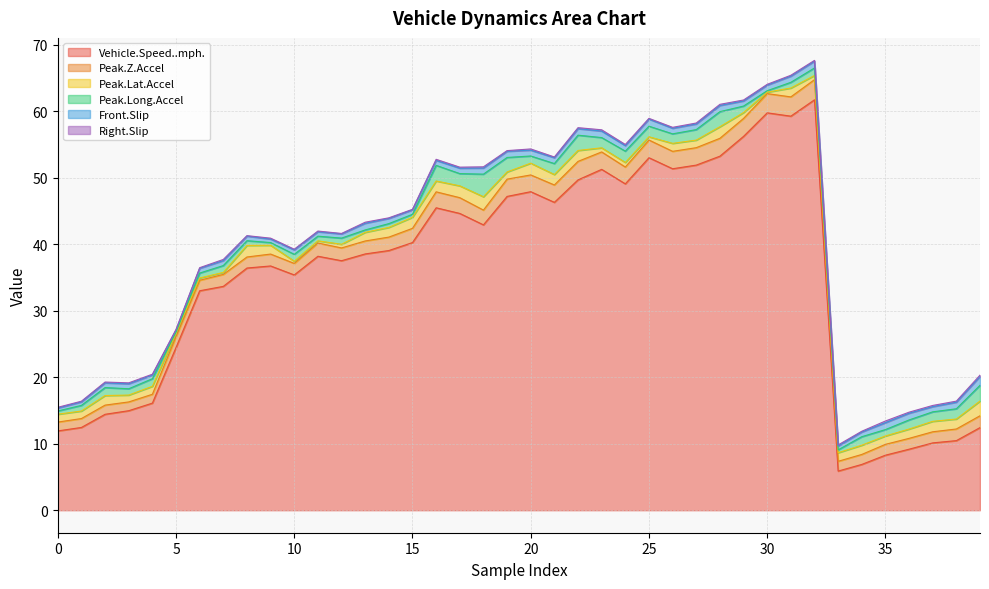

The value of Vehicle.Speed..mph. at 37 is 10.1. True or false?

True